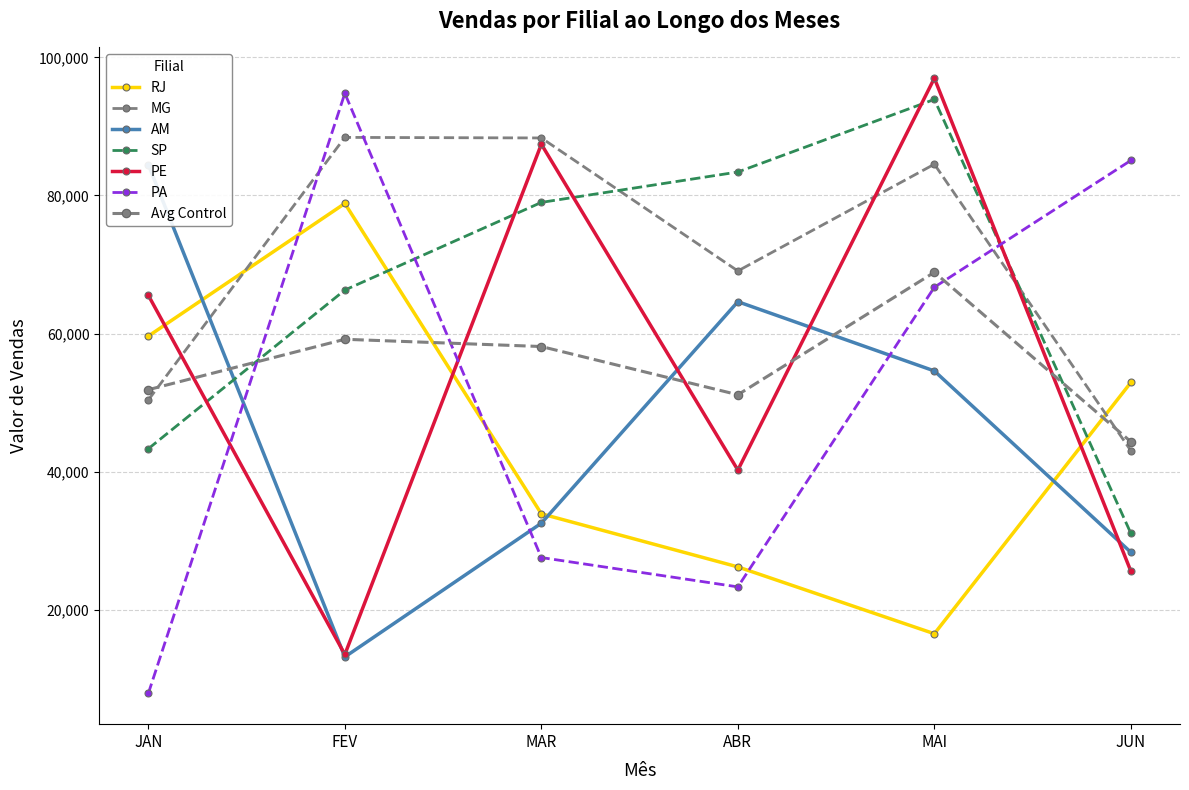

Rank the series at MAR from lowest to highest value.

PA, AM, RJ, SP, PE, MG